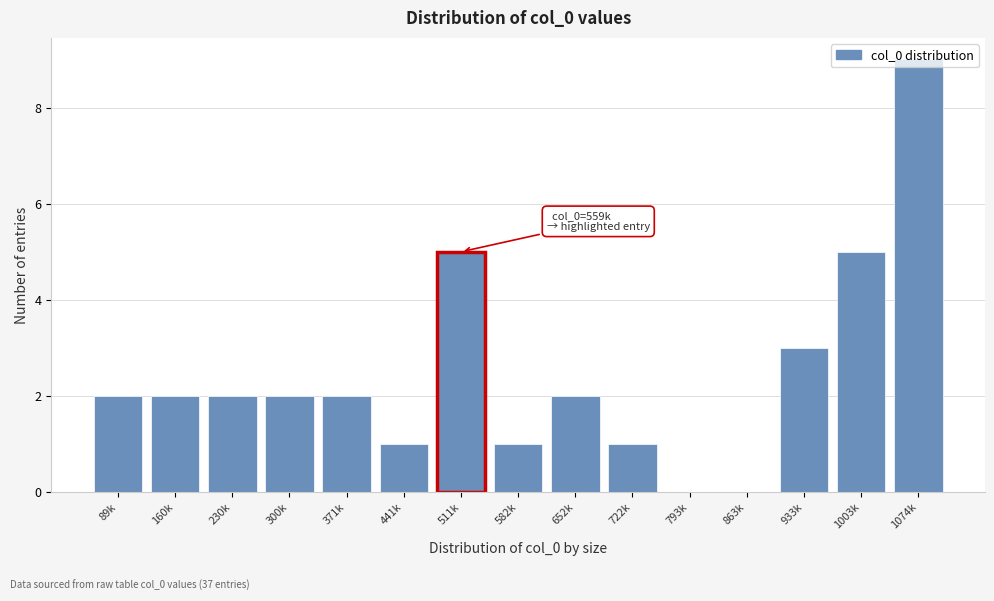

Which category has the highest value across all series?

1074k